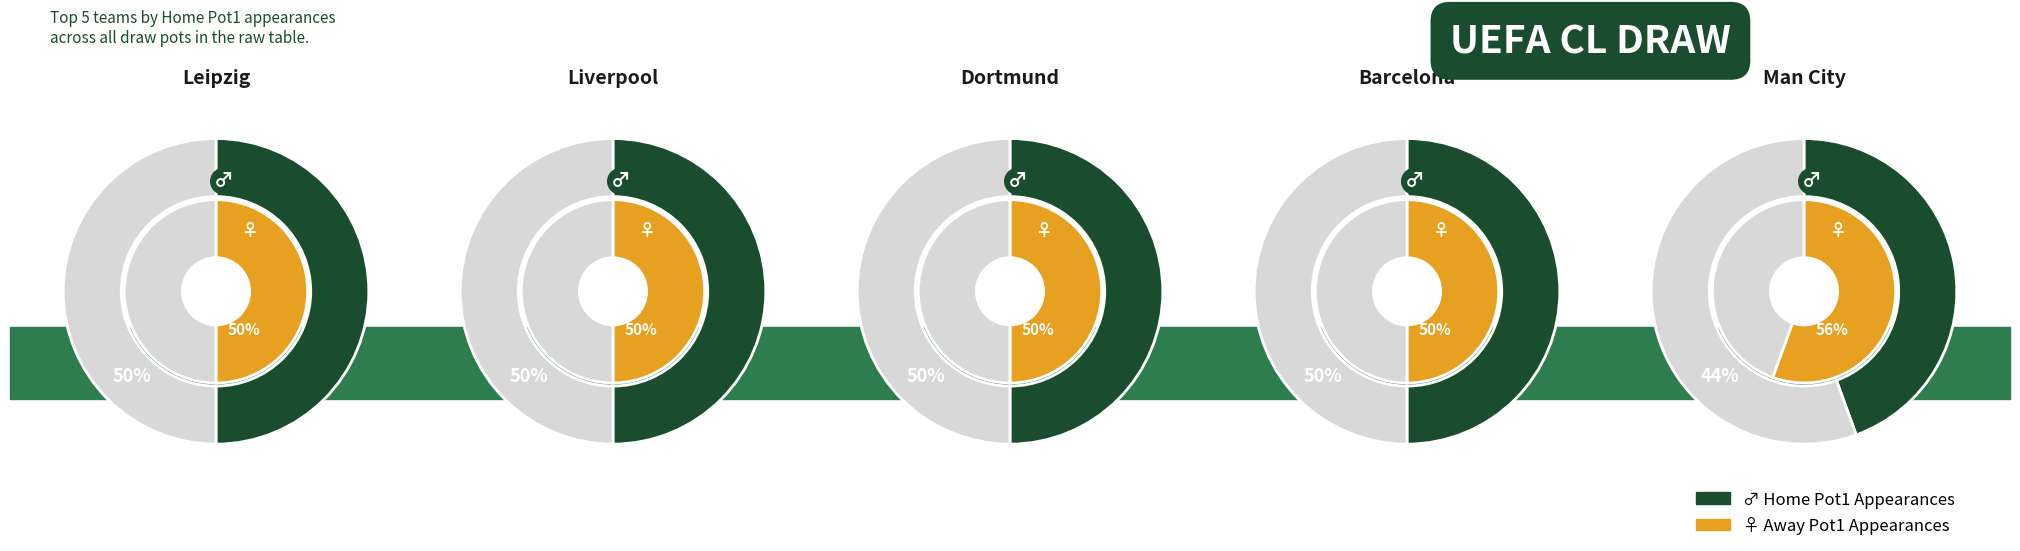

Which series has the widest spread of values?

home_counts